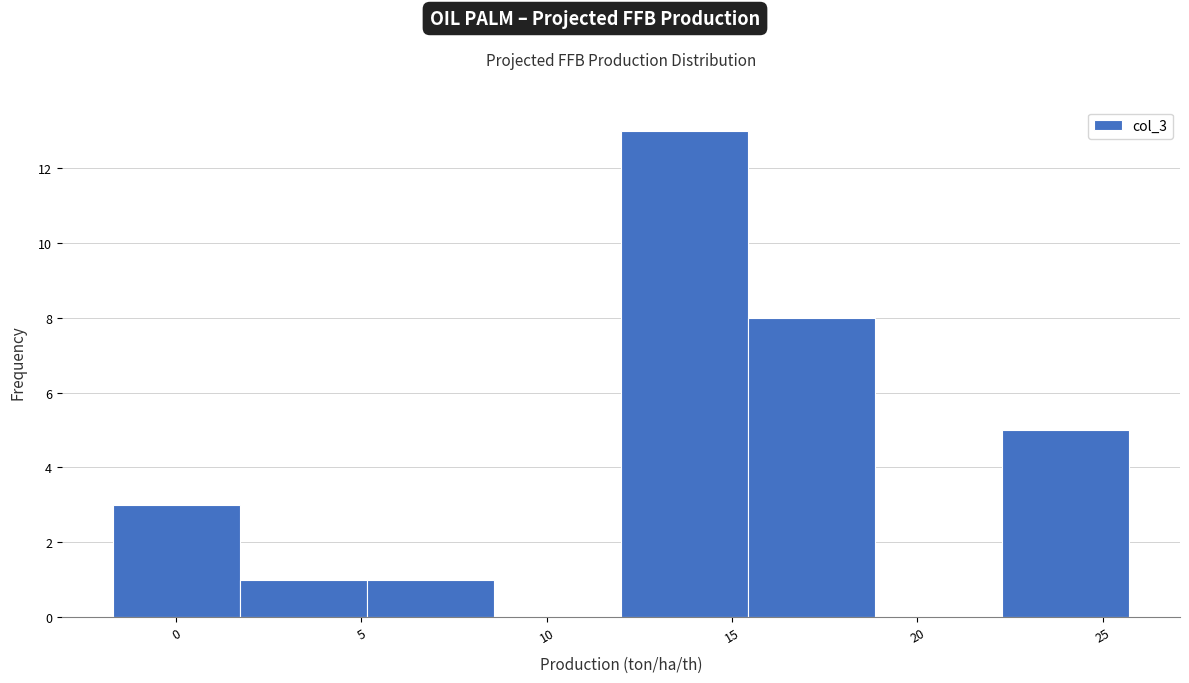

Reading left to right, transcribe this chart: for each bar, give the range it covers on the x-axis and its height. Neither the bar edges nor the heights are printed on the chart, so give them approximately, as read against the axes.

-1.5 to 1.5: 3
1.5 to 5.0: 1
5.0 to 8.5: 1
8.5 to 12.0: 0
12.0 to 15.5: 13
15.5 to 19.0: 8
19.0 to 22.5: 0
22.5 to 25.5: 5